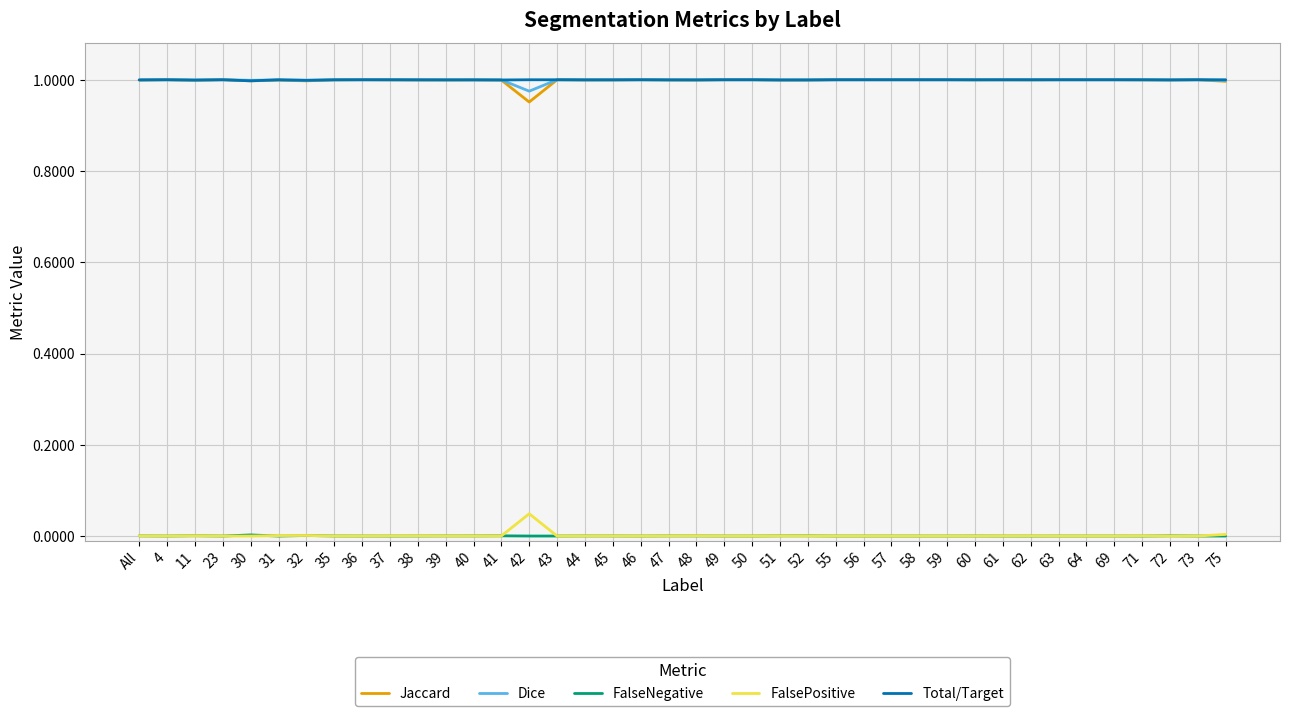

True or false: Jaccard and FalsePositive intersect in this chart.

False